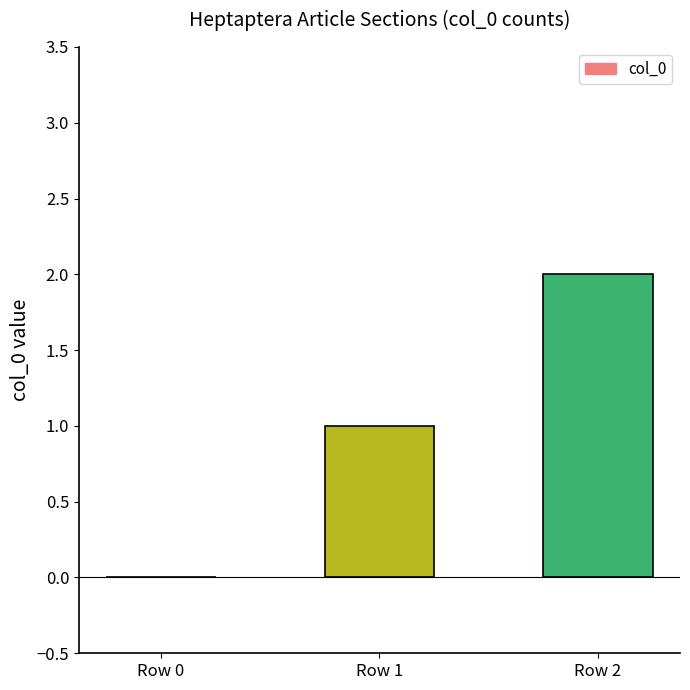

Is it true that the value at Row 0 is 0?

True